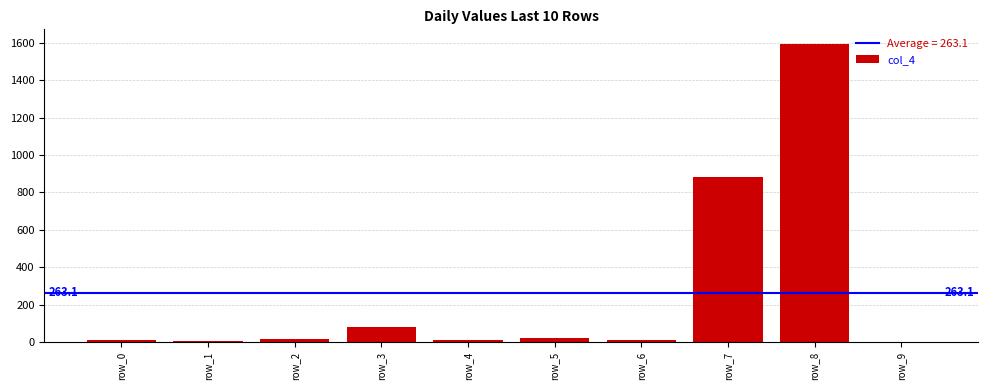

What is the average value?

263